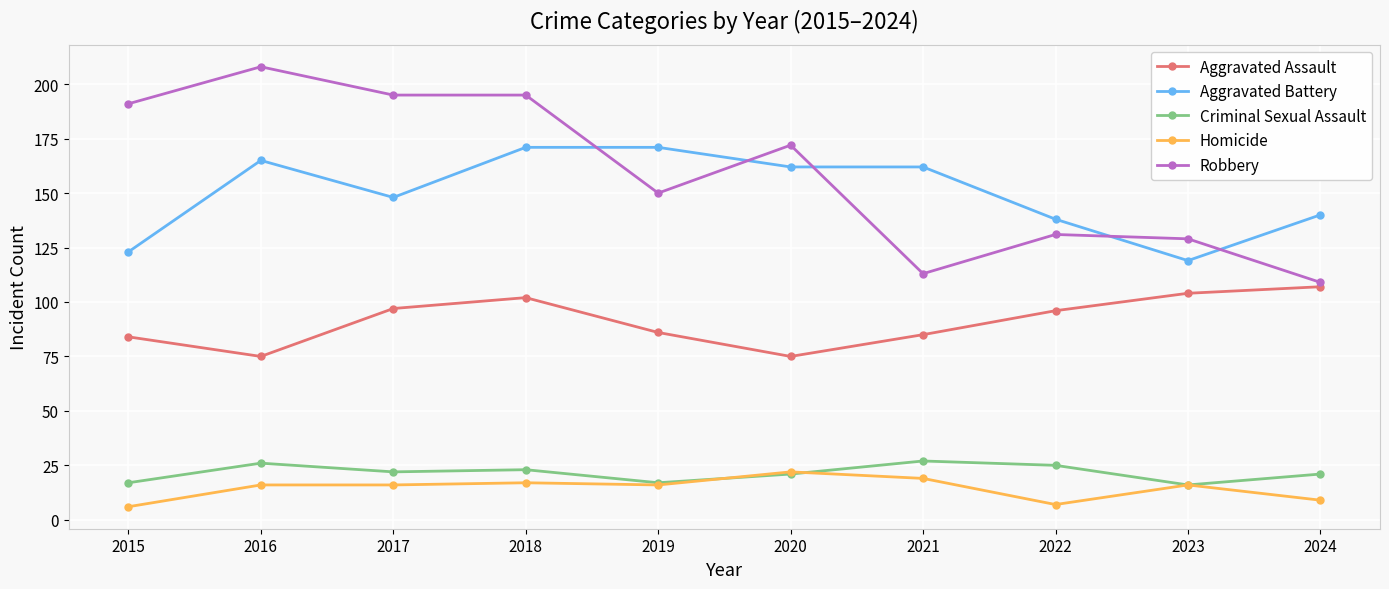

Read the Robbery value at 2015, to the nearest 10.

190